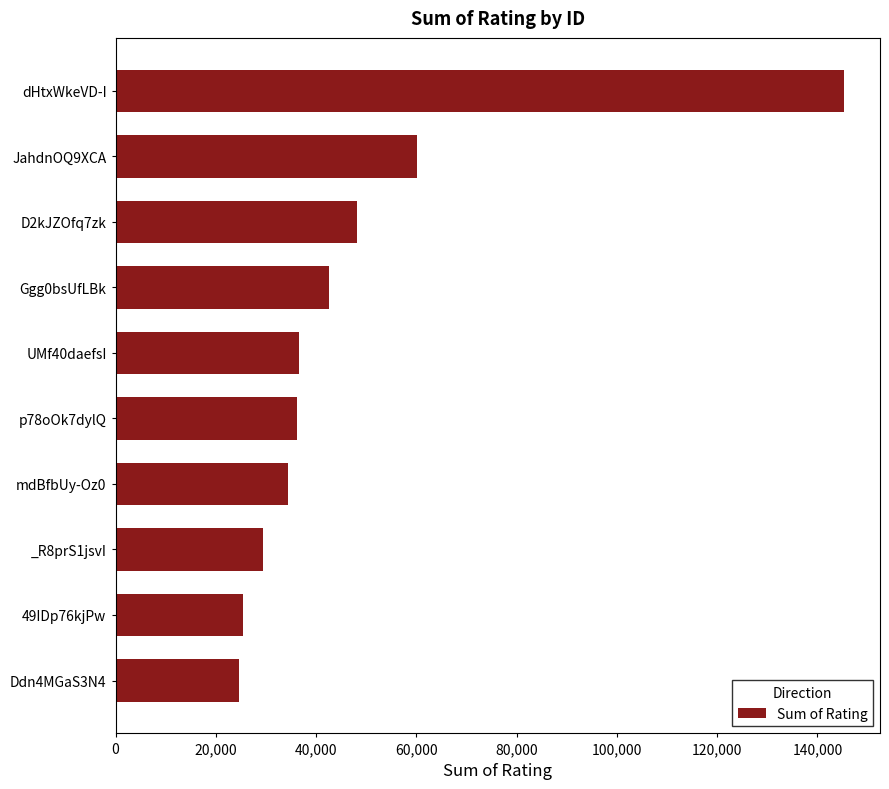

What is the maximum value shown in the chart?

145230